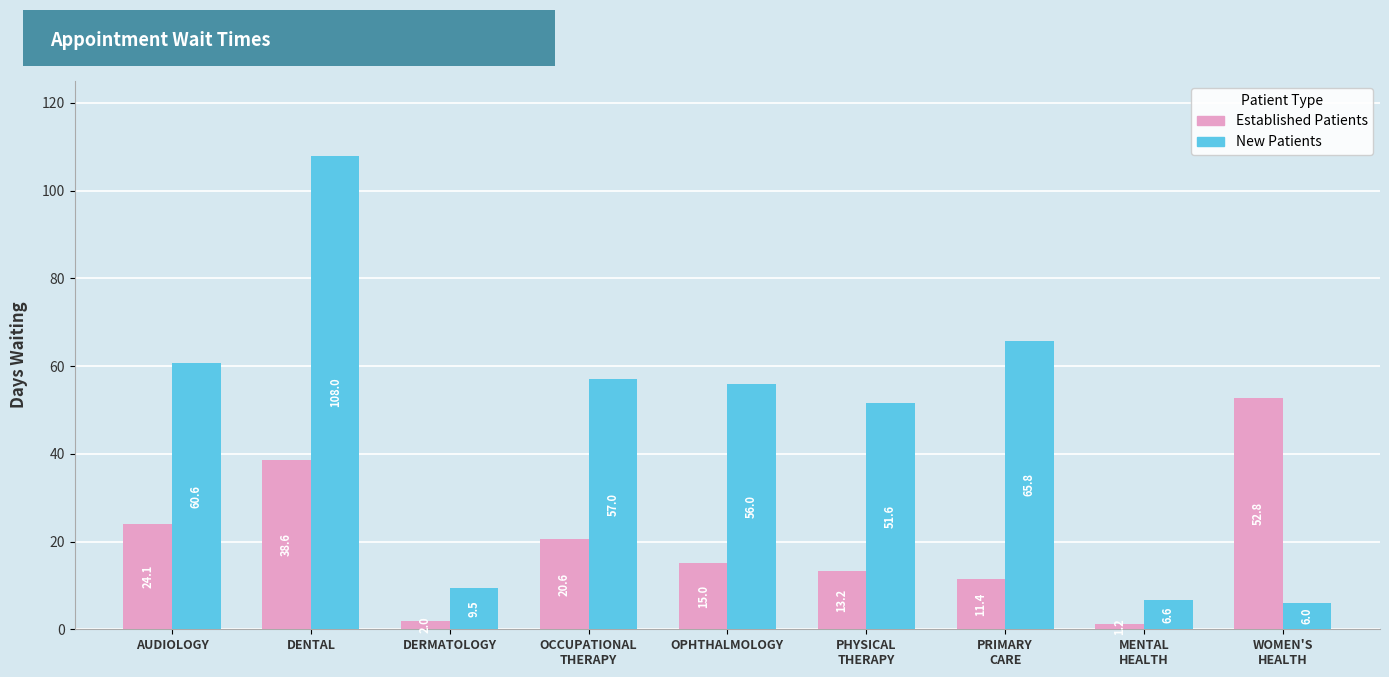

What is the minimum value shown in the chart?

1.2